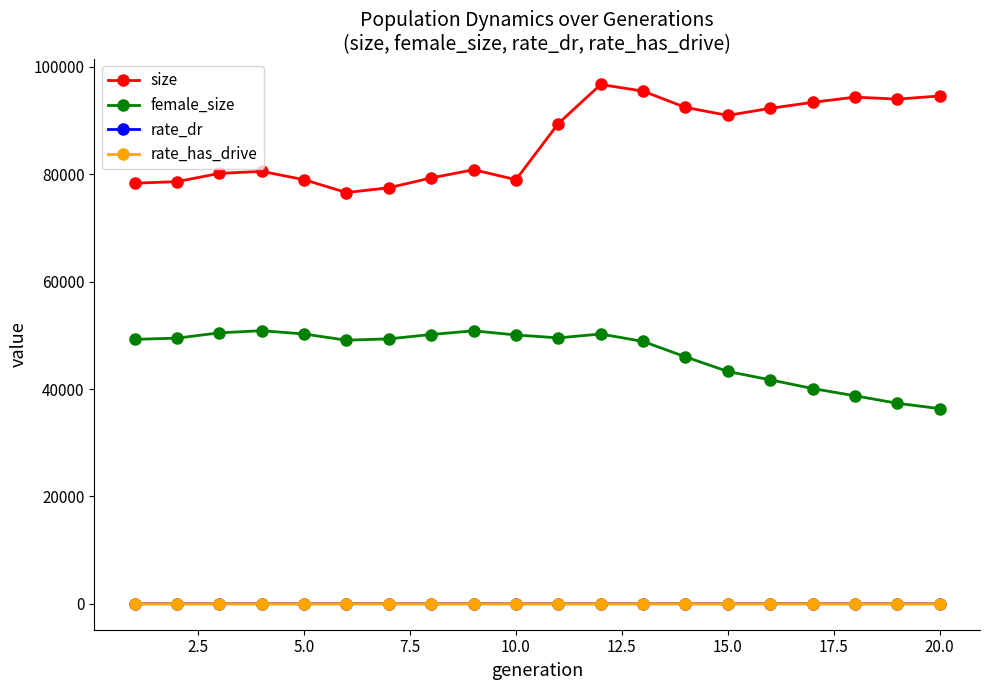

At how many categories does at least one series exceed 31611?

20